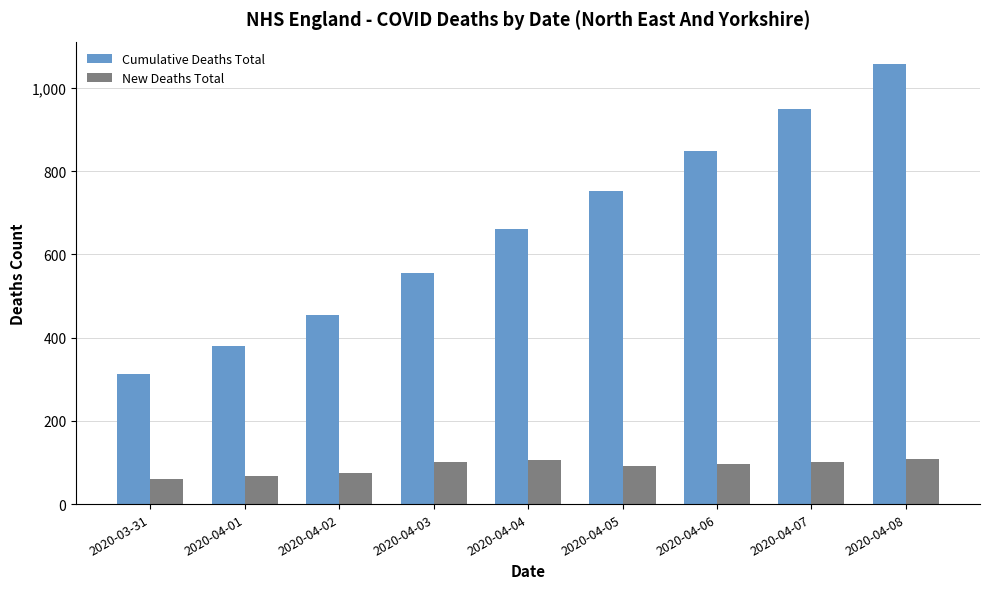

What is the difference between the highest and lowest values at 2020-04-06?

752